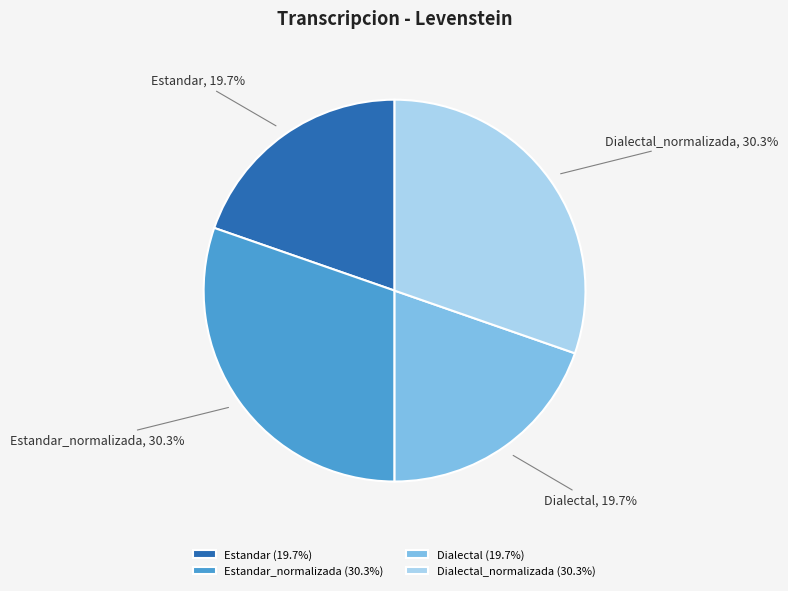

To the nearest percent, what is the difference between the largest and smallest slice percentages?

11%